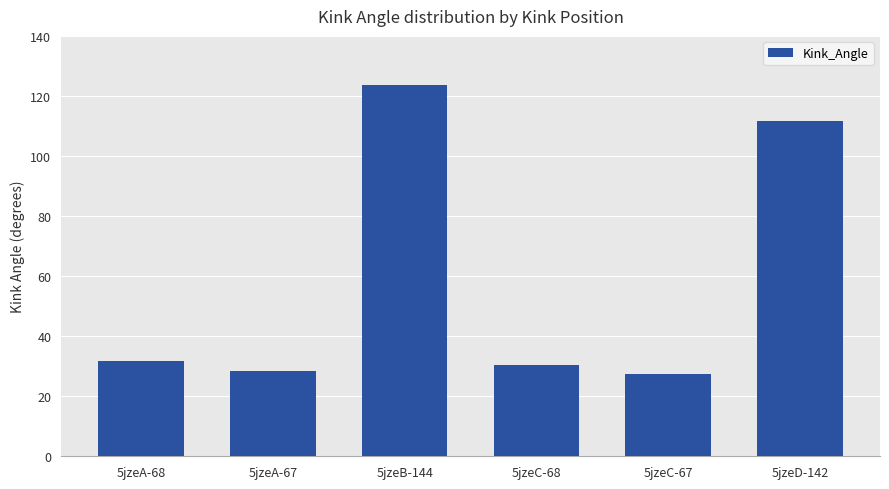

Where is the data nearest to the value 75?

5jzeD-142